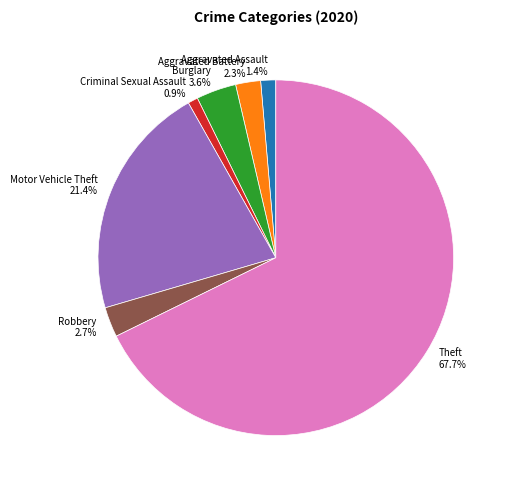

Which slice is the largest?

Theft